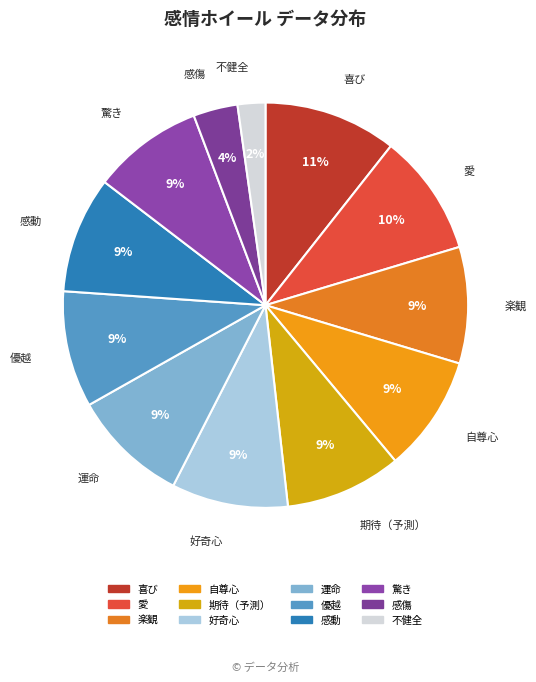

To the nearest percent, what is the average slice percentage?

8%